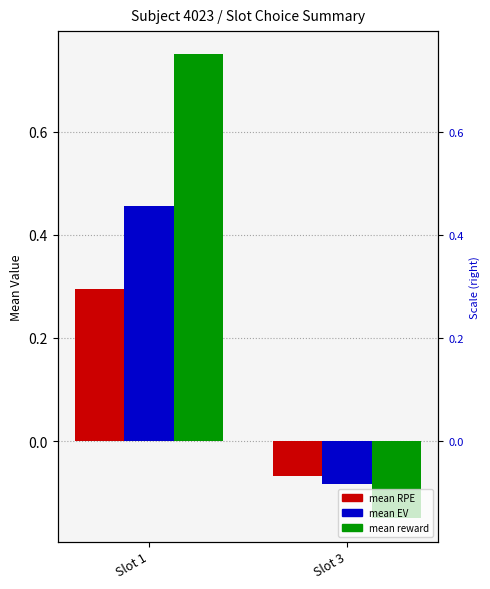

What are all the series names shown in the legend?

mean RPE, mean EV, mean reward